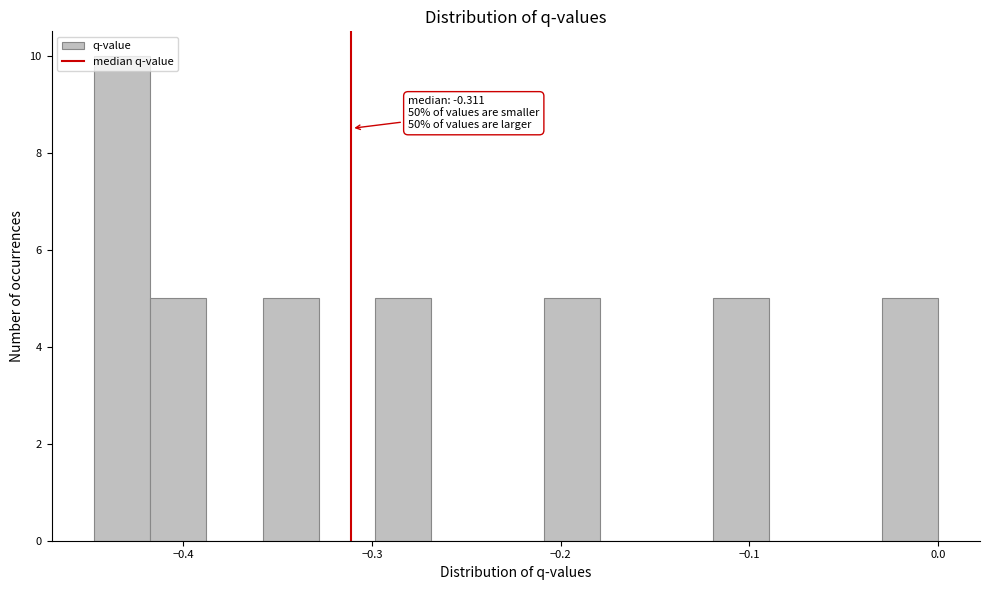

Read against the x-axis, roughly where is the centre of the tallest bar?

-0.43